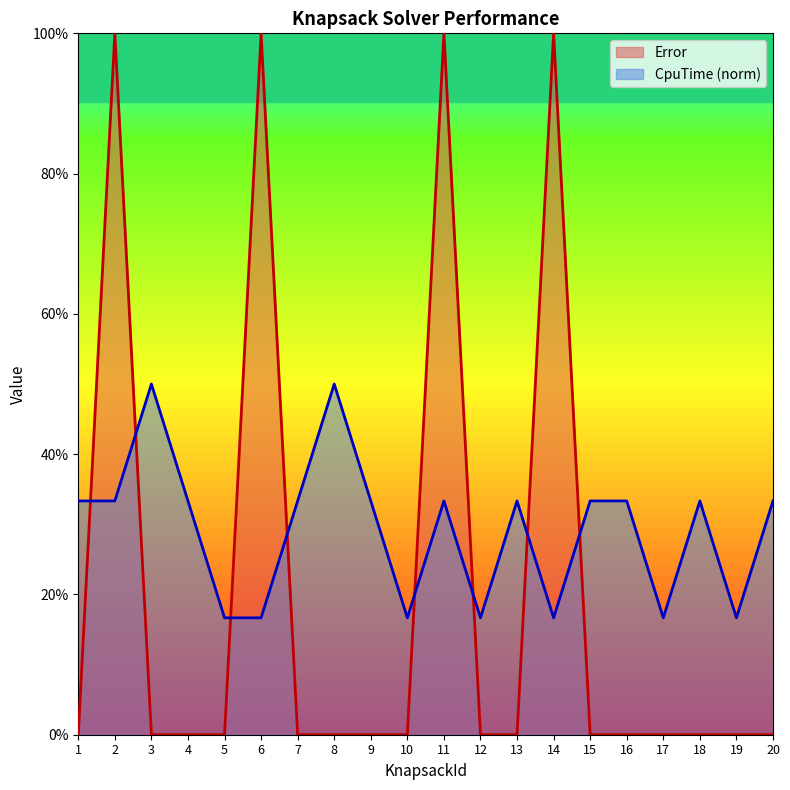

Reading left to right, transcribe all the data shown in this chart.

Error: 0.0	1.0	0.0	0.0	0.0	1.0	0.0	0.0	0.0	0.0	1.0	0.0	0.0	1.0	0.0	0.0	0.0	0.0	0.0	0.0
CpuTime: 0.3	0.3	0.5	0.3	0.2	0.2	0.3	0.5	0.3	0.2	0.3	0.2	0.3	0.2	0.3	0.3	0.2	0.3	0.2	0.3